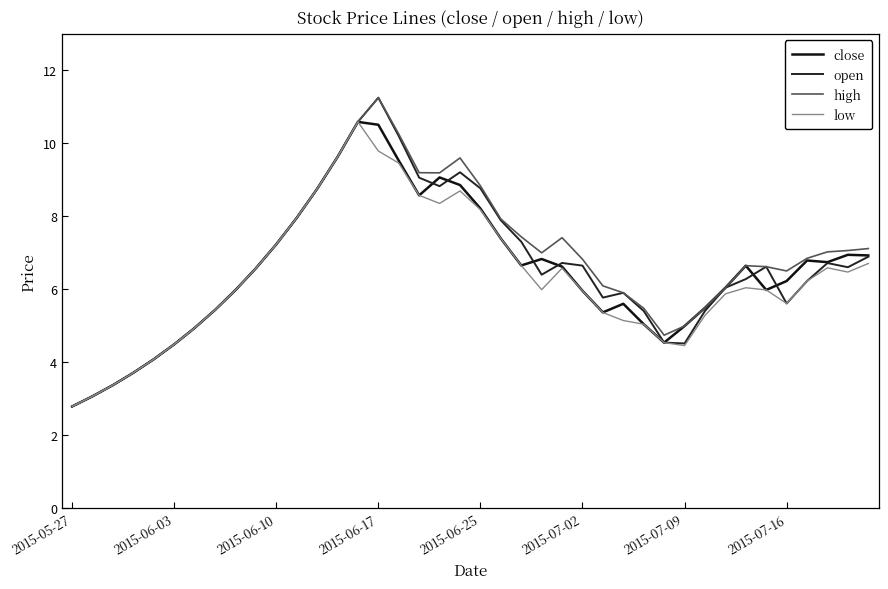

What is the average value of the close series?

6.5